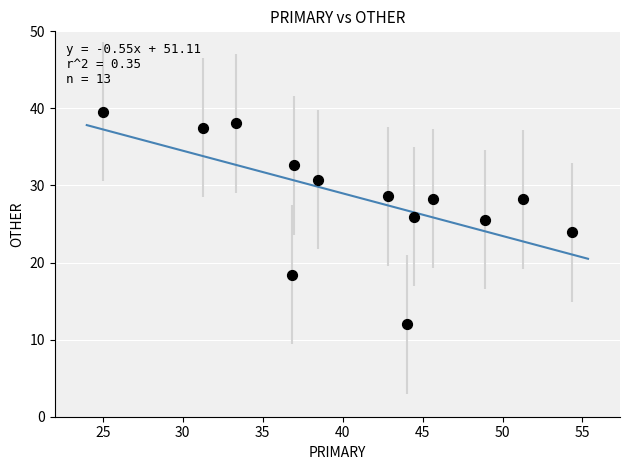

What is the range of X values (max minus min)?

29.3